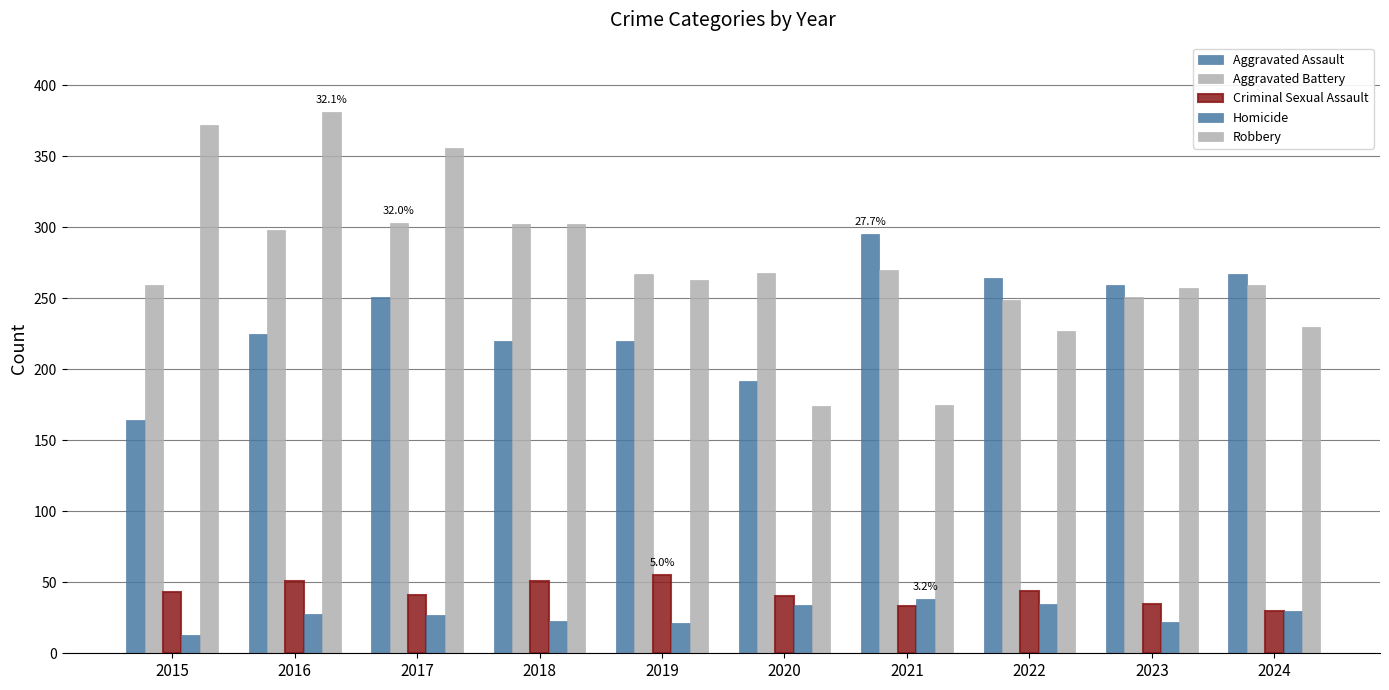

Reading left to right, what are all the values shown in this chart?

Aggravated Assault: 2015=164	2016=225	2017=251	2018=220	2019=220	2020=192	2021=295	2022=264	2023=259	2024=267
Aggravated Battery: 2015=259	2016=298	2017=303	2018=302	2019=267	2020=268	2021=270	2022=249	2023=251	2024=259
Criminal Sexual Assault: 2015=43	2016=51	2017=41	2018=51	2019=55	2020=40	2021=33	2022=44	2023=35	2024=30
Homicide: 2015=13	2016=28	2017=27	2018=23	2019=21	2020=34	2021=38	2022=35	2023=22	2024=30
Robbery: 2015=372	2016=381	2017=356	2018=302	2019=263	2020=174	2021=175	2022=227	2023=257	2024=230